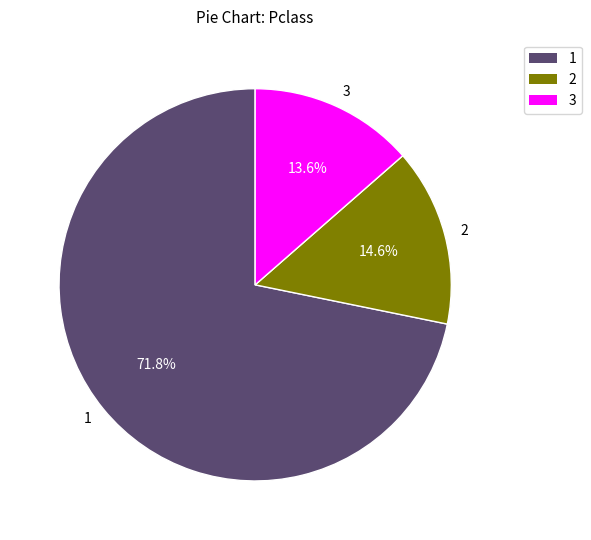

Does 1 account for over 50% of the chart?

Yes